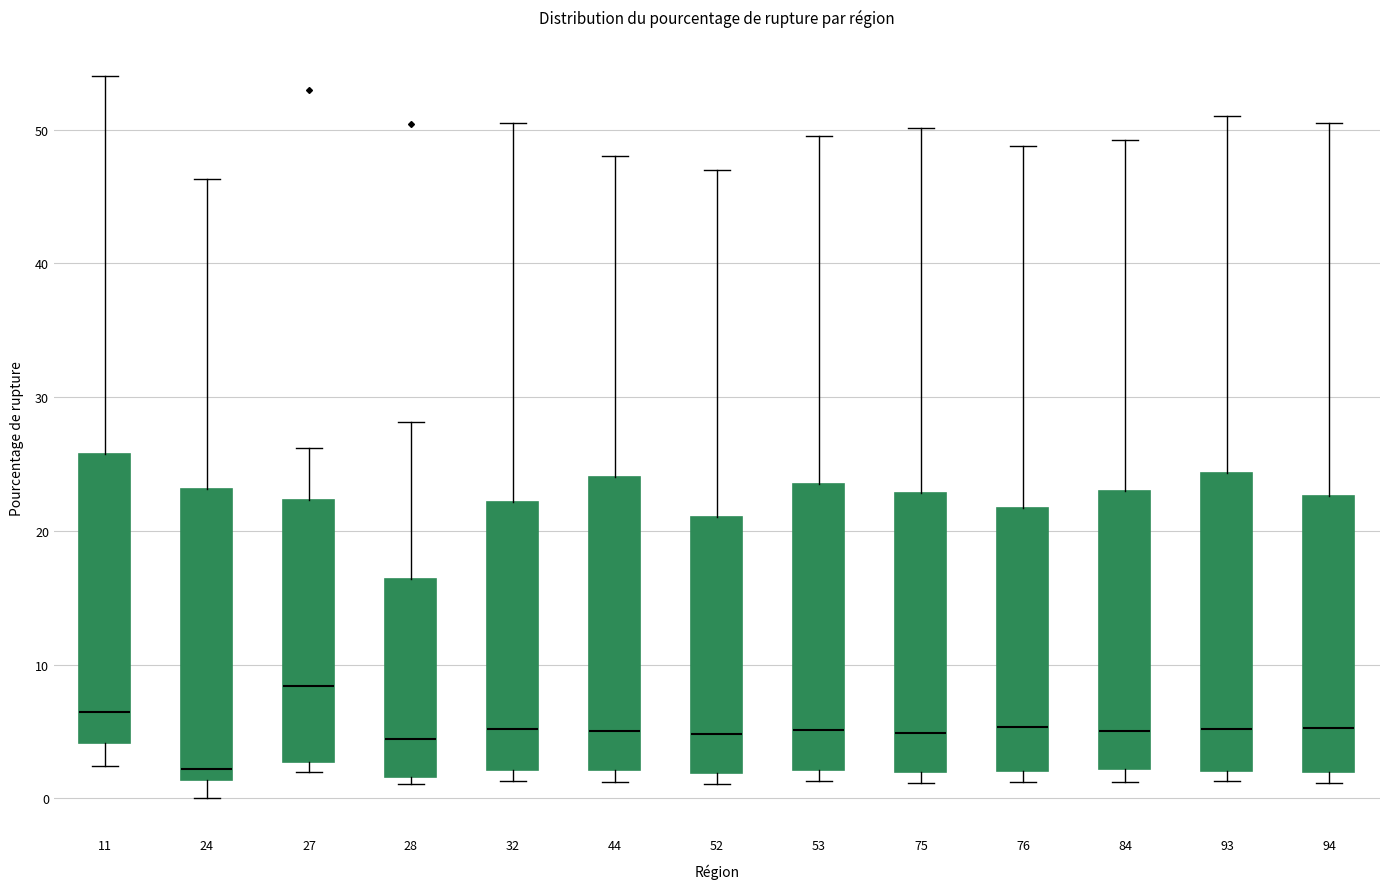

Which box's median line is the lowest?

24